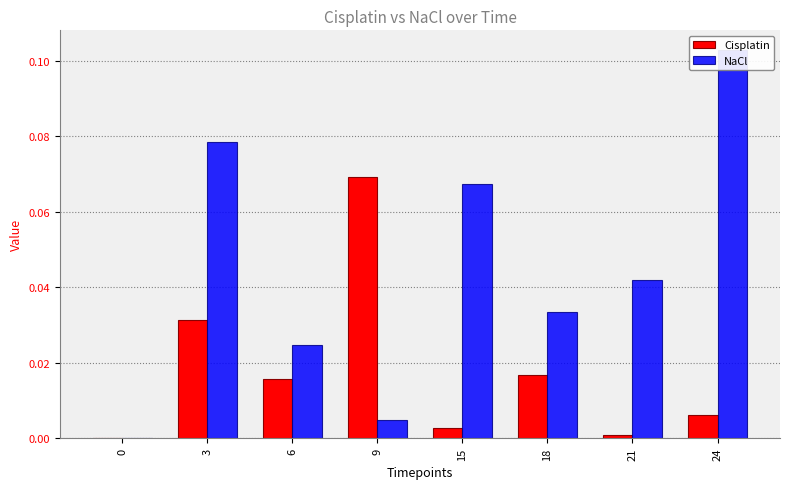

List the series in order of their overall mean, highest first.

NaCl, Cisplatin